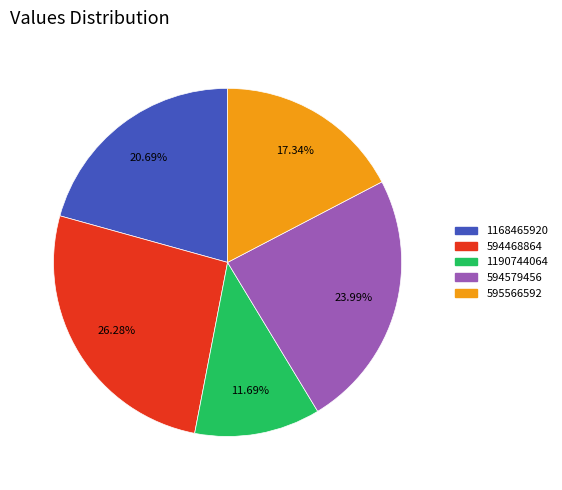

What is the total percentage of 1190744064 and 595566592?

29.0%